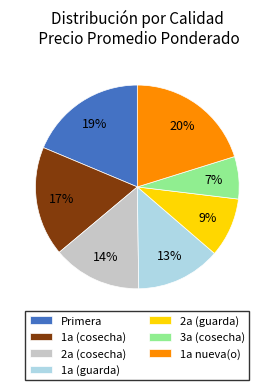

True or false: 1a nueva(o) accounts for 20% of the total.

True